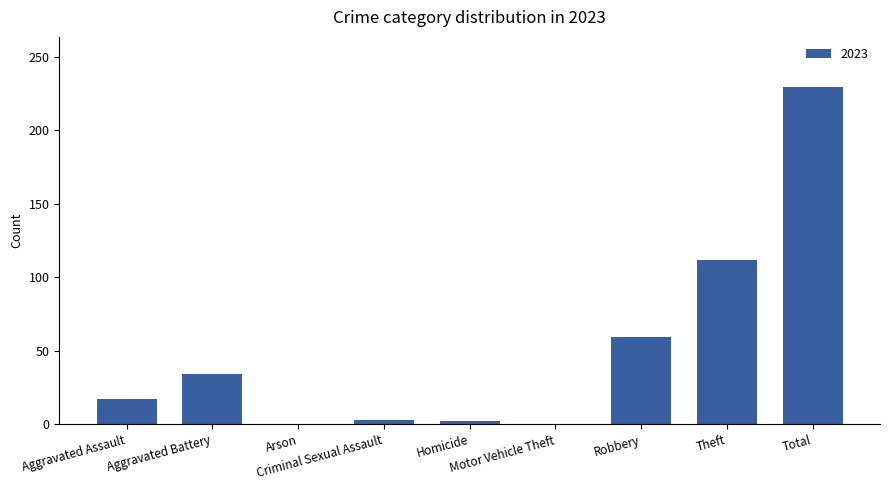

Is it true that the value at Theft is 283?

False